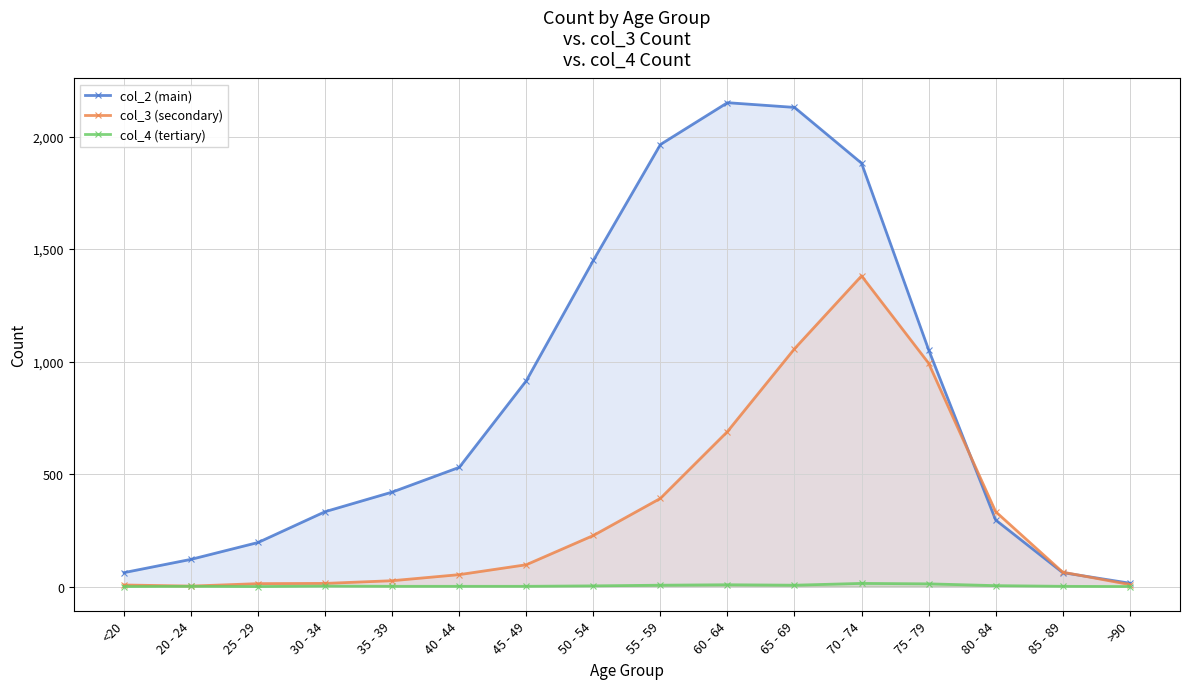

Which category has the lowest value in the col_4 (tertiary) series?

<20